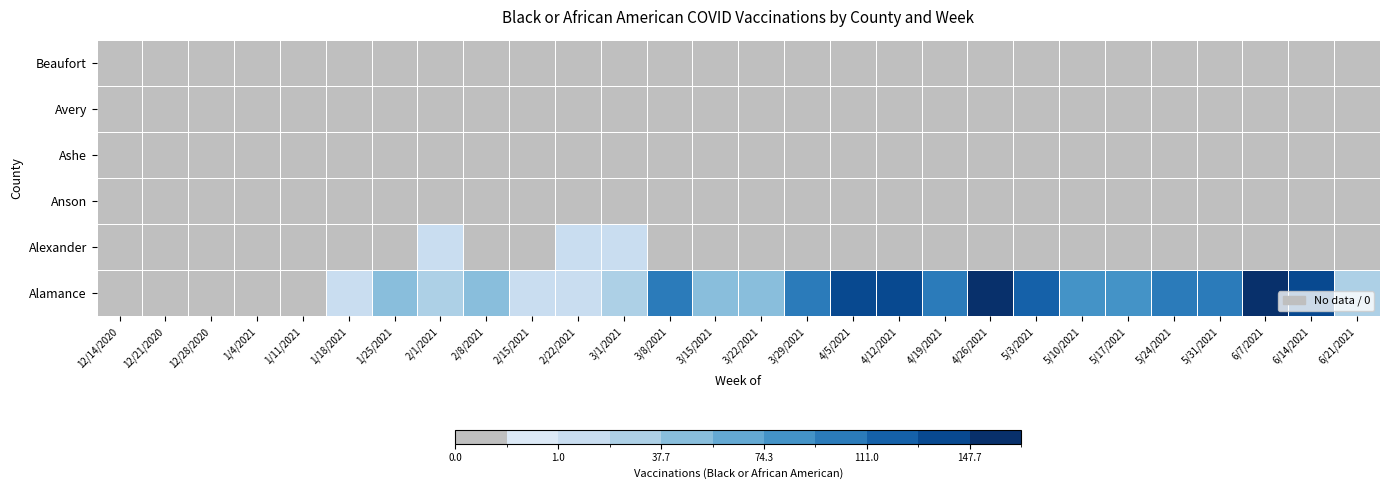

Reading right to left, transcribe all the data shown in this chart.

Alamance: 6/21/2021=26	6/14/2021=144	6/7/2021=166	5/31/2021=97	5/24/2021=101	5/17/2021=92	5/10/2021=84	5/3/2021=126	4/26/2021=154	4/19/2021=110	4/12/2021=139	4/5/2021=136	3/29/2021=98	3/22/2021=45	3/15/2021=51	3/8/2021=97	3/1/2021=27	2/22/2021=18	2/15/2021=9	2/8/2021=45	2/1/2021=22	1/25/2021=41	1/18/2021=1	1/11/2021=0	1/4/2021=0	12/28/2020=0	12/21/2020=0	12/14/2020=0
Alexander: 6/21/2021=0	6/14/2021=0	6/7/2021=0	5/31/2021=0	5/24/2021=0	5/17/2021=0	5/10/2021=0	5/3/2021=0	4/26/2021=0	4/19/2021=0	4/12/2021=0	4/5/2021=0	3/29/2021=0	3/22/2021=0	3/15/2021=0	3/8/2021=0	3/1/2021=4	2/22/2021=12	2/15/2021=0	2/8/2021=0	2/1/2021=2	1/25/2021=0	1/18/2021=0	1/11/2021=0	1/4/2021=0	12/28/2020=0	12/21/2020=0	12/14/2020=0
Anson: 6/21/2021=0	6/14/2021=0	6/7/2021=0	5/31/2021=0	5/24/2021=0	5/17/2021=0	5/10/2021=0	5/3/2021=0	4/26/2021=0	4/19/2021=0	4/12/2021=0	4/5/2021=0	3/29/2021=0	3/22/2021=0	3/15/2021=0	3/8/2021=0	3/1/2021=0	2/22/2021=0	2/15/2021=0	2/8/2021=0	2/1/2021=0	1/25/2021=0	1/18/2021=0	1/11/2021=0	1/4/2021=0	12/28/2020=0	12/21/2020=0	12/14/2020=0
Ashe: 6/21/2021=0	6/14/2021=0	6/7/2021=0	5/31/2021=0	5/24/2021=0	5/17/2021=0	5/10/2021=0	5/3/2021=0	4/26/2021=0	4/19/2021=0	4/12/2021=0	4/5/2021=0	3/29/2021=0	3/22/2021=0	3/15/2021=0	3/8/2021=0	3/1/2021=0	2/22/2021=0	2/15/2021=0	2/8/2021=0	2/1/2021=0	1/25/2021=0	1/18/2021=0	1/11/2021=0	1/4/2021=0	12/28/2020=0	12/21/2020=0	12/14/2020=0
Avery: 6/21/2021=0	6/14/2021=0	6/7/2021=0	5/31/2021=0	5/24/2021=0	5/17/2021=0	5/10/2021=0	5/3/2021=0	4/26/2021=0	4/19/2021=0	4/12/2021=0	4/5/2021=0	3/29/2021=0	3/22/2021=0	3/15/2021=0	3/8/2021=0	3/1/2021=0	2/22/2021=0	2/15/2021=0	2/8/2021=0	2/1/2021=0	1/25/2021=0	1/18/2021=0	1/11/2021=0	1/4/2021=0	12/28/2020=0	12/21/2020=0	12/14/2020=0
Beaufort: 6/21/2021=0	6/14/2021=0	6/7/2021=0	5/31/2021=0	5/24/2021=0	5/17/2021=0	5/10/2021=0	5/3/2021=0	4/26/2021=0	4/19/2021=0	4/12/2021=0	4/5/2021=0	3/29/2021=0	3/22/2021=0	3/15/2021=0	3/8/2021=0	3/1/2021=0	2/22/2021=0	2/15/2021=0	2/8/2021=0	2/1/2021=0	1/25/2021=0	1/18/2021=0	1/11/2021=0	1/4/2021=0	12/28/2020=0	12/21/2020=0	12/14/2020=0